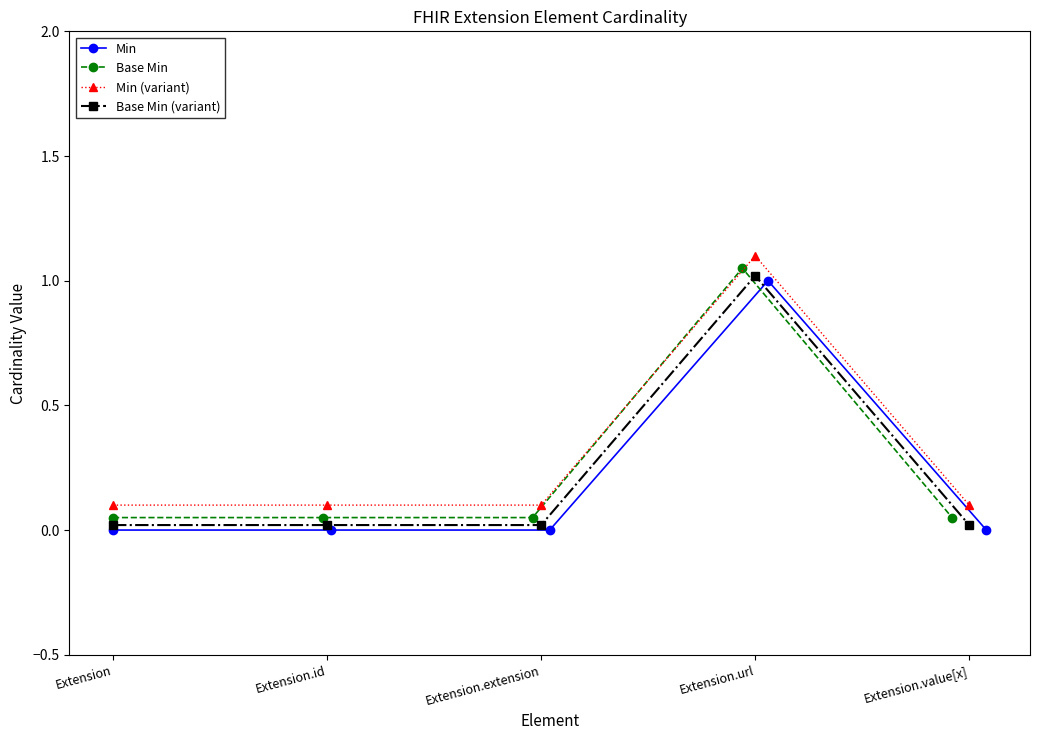

How many positive values does the Min series have?

1